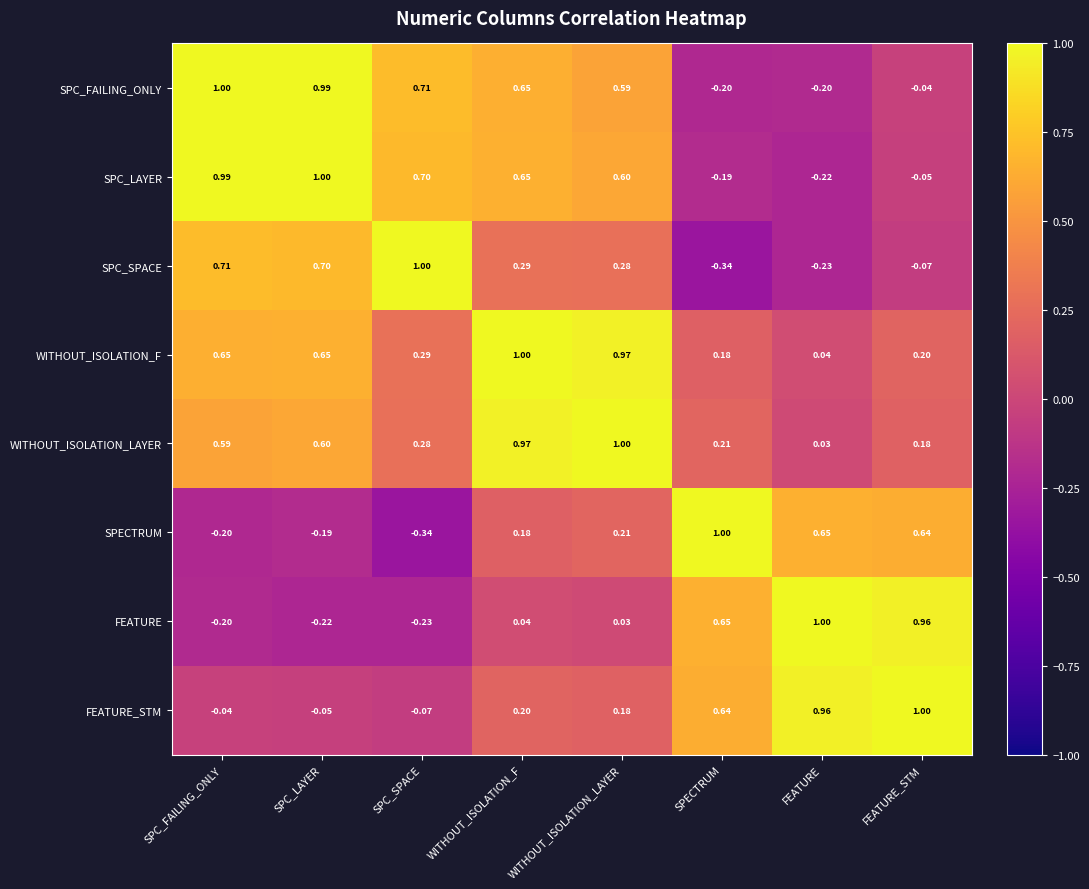

At which label does WITHOUT_ISOLATION_F reach its minimum?

FEATURE